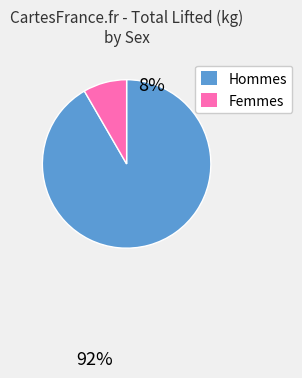

Is there a majority slice in this chart?

Yes